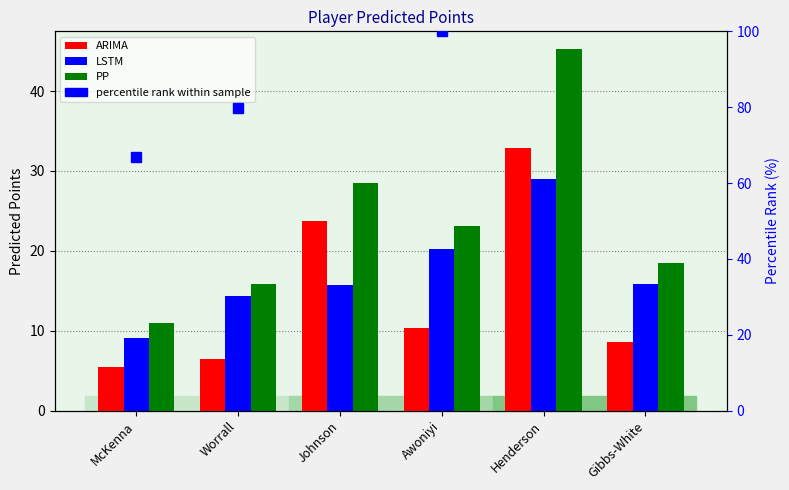

Where is LSTM nearest to the value 19?

Awoniyi